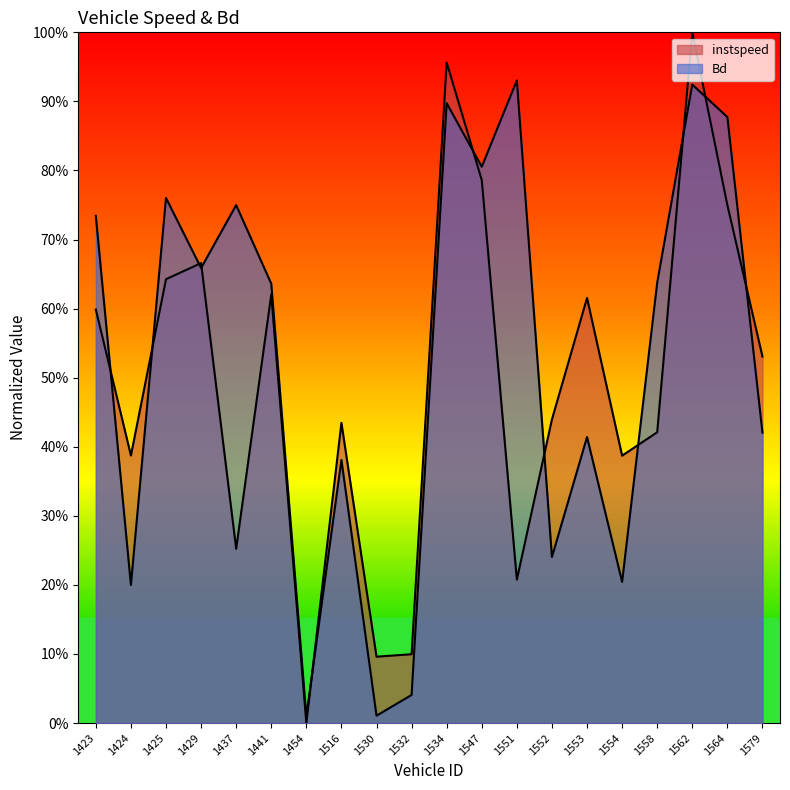

Which series changed the most between 1516 and 1564?

Bd